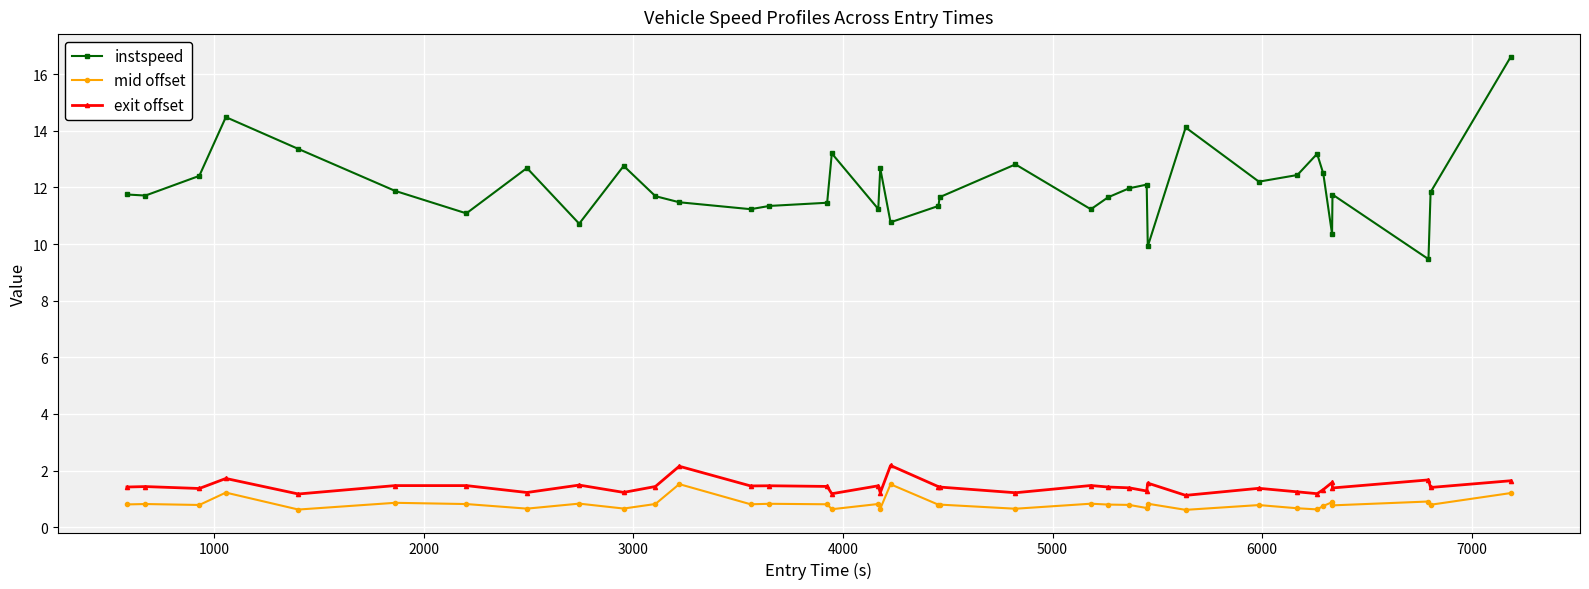

What is the maximum value for exit offset?

2.2